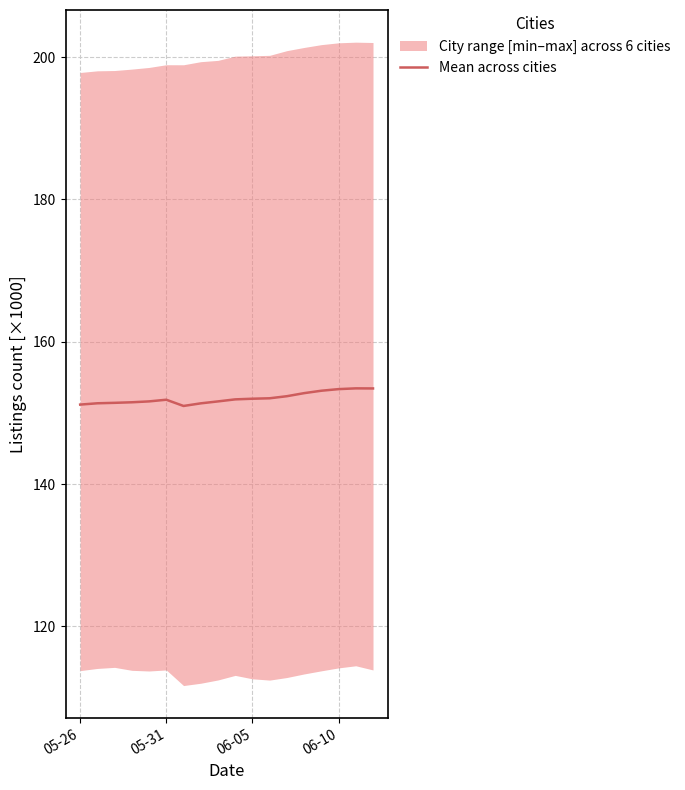

The Mean across cities series shows 266.4 at 05-26. True or false?

False